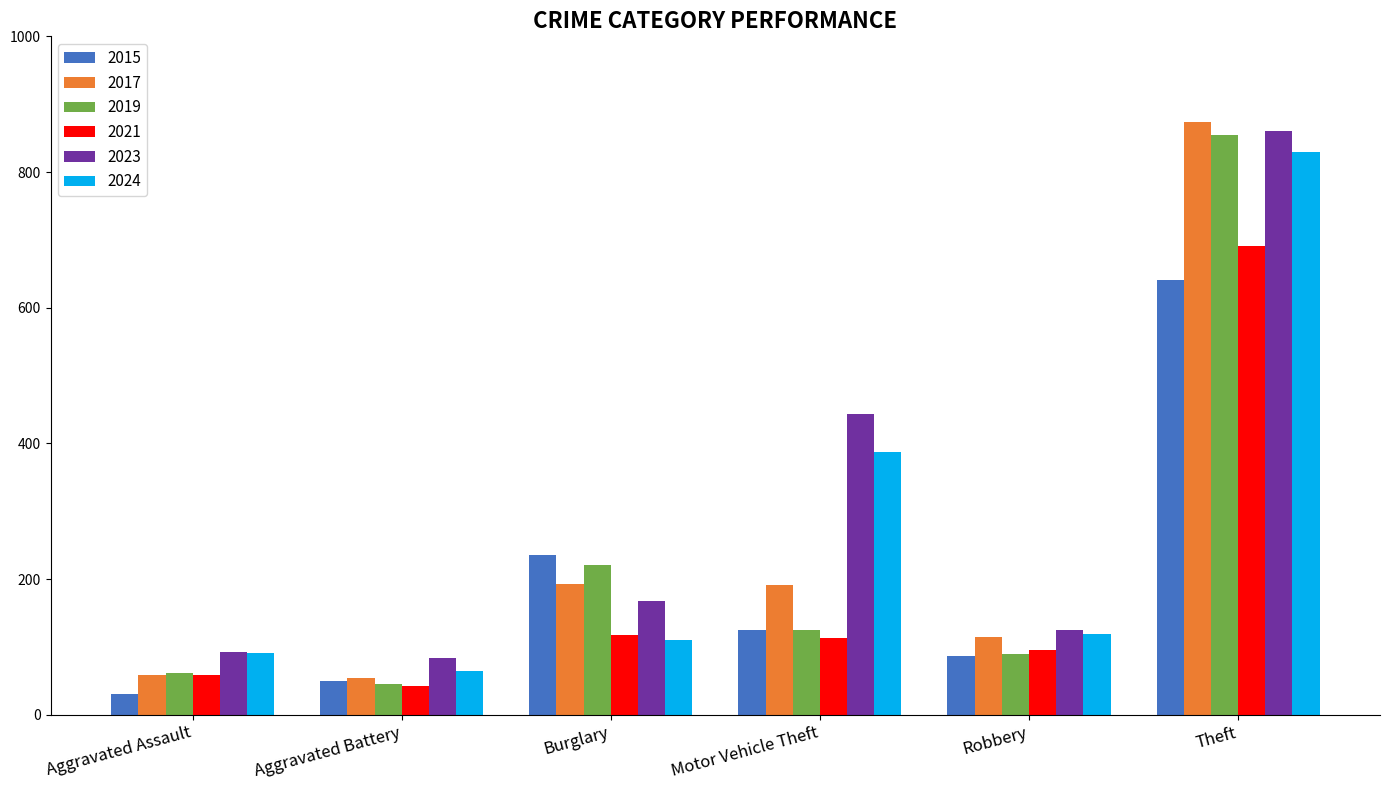

Is it true that 2019 equals 125 at Motor Vehicle Theft?

True